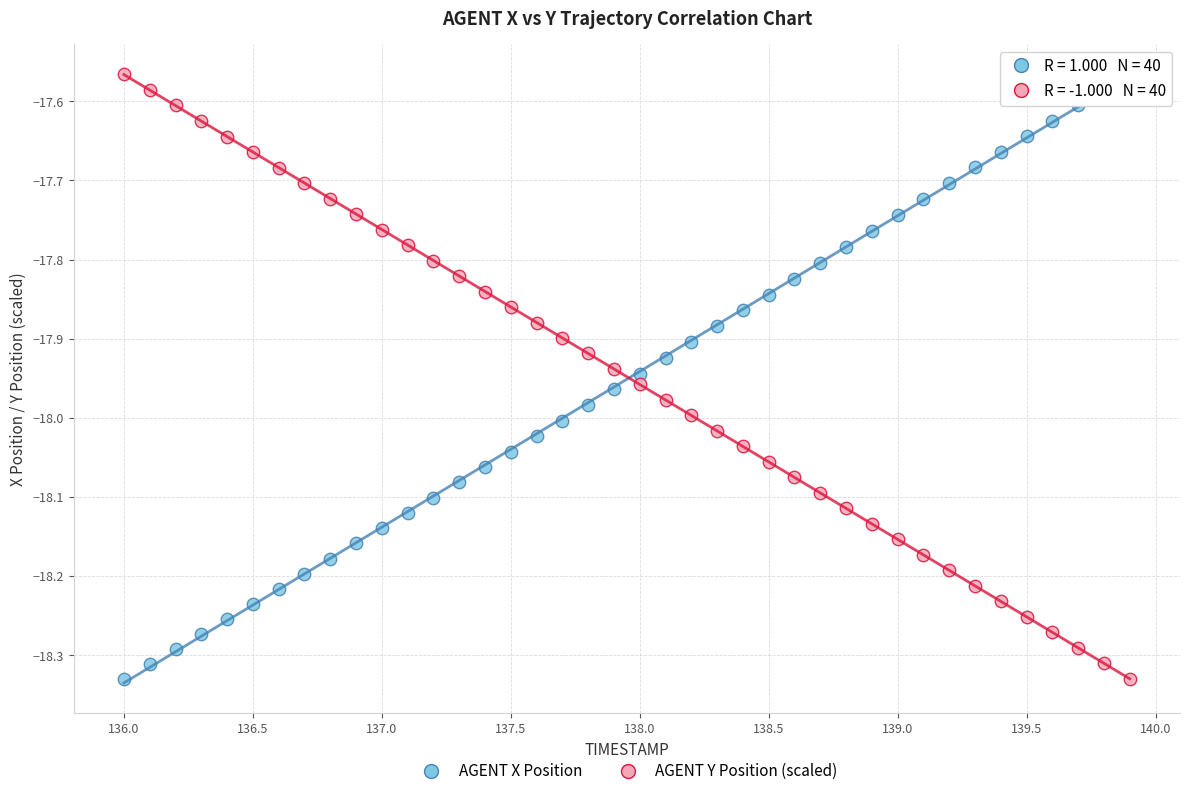

What is the X range (max minus min) for the scatter plot?

3.9